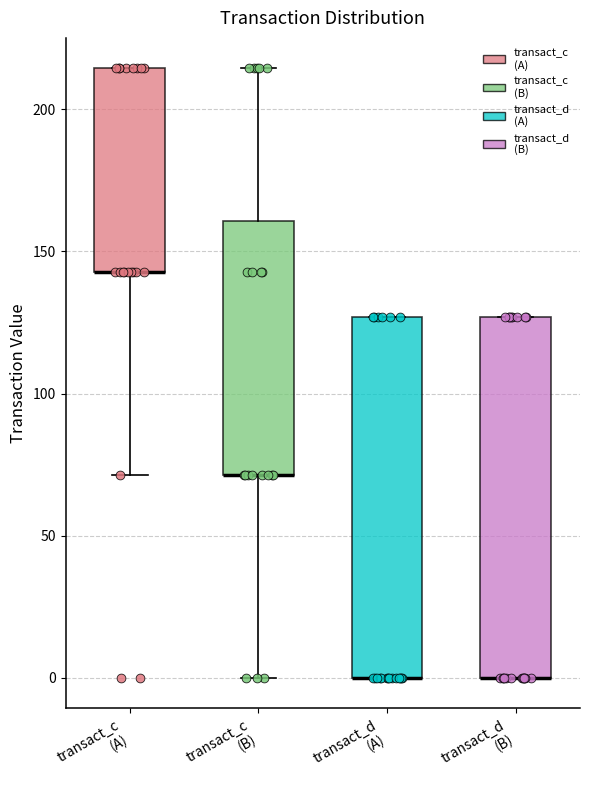

Where does the lower whisker of the box for transact_c (A) end on the y-axis? The values are not printed on the chart, so give them approximately, as read against the axis.

70